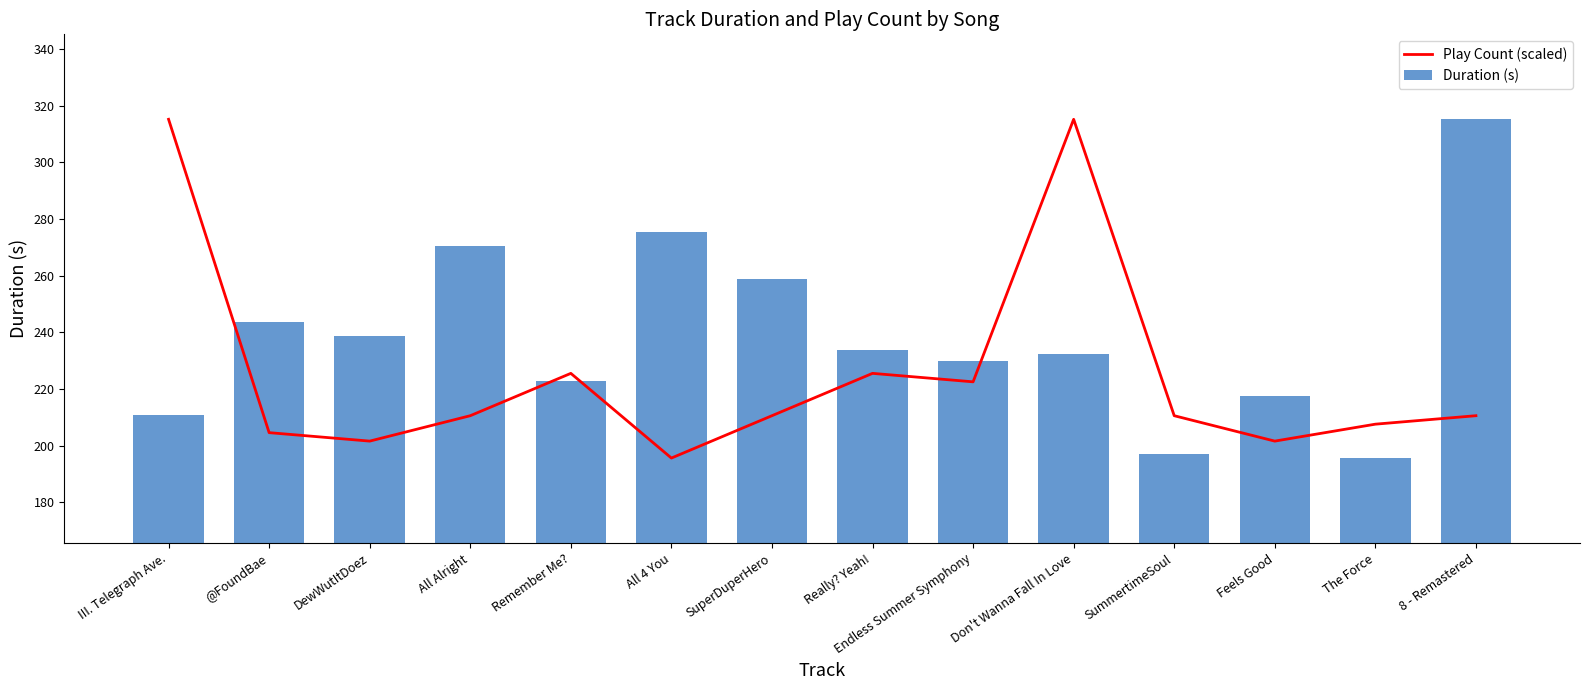

Between All Alright and Really? Yeah!, which series saw the biggest shift?

Duration (s)